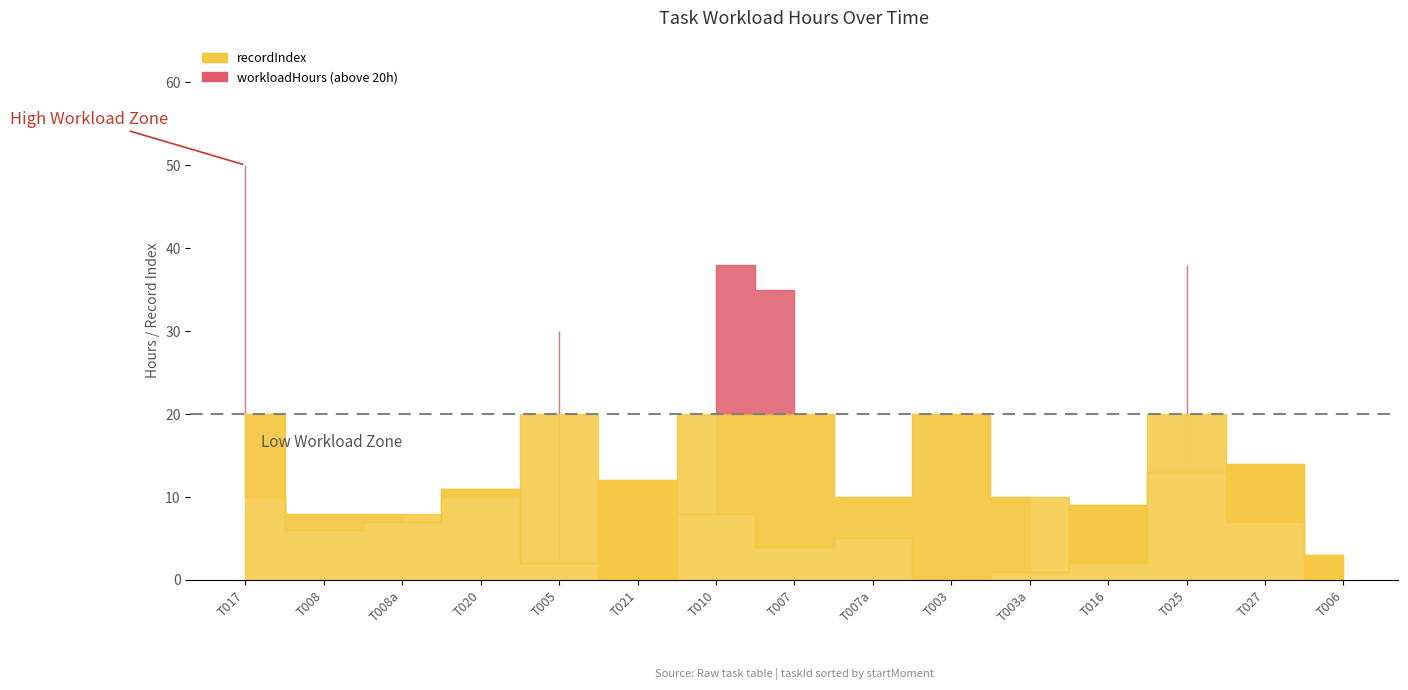

How many data points in recordIndex are above 7?

7